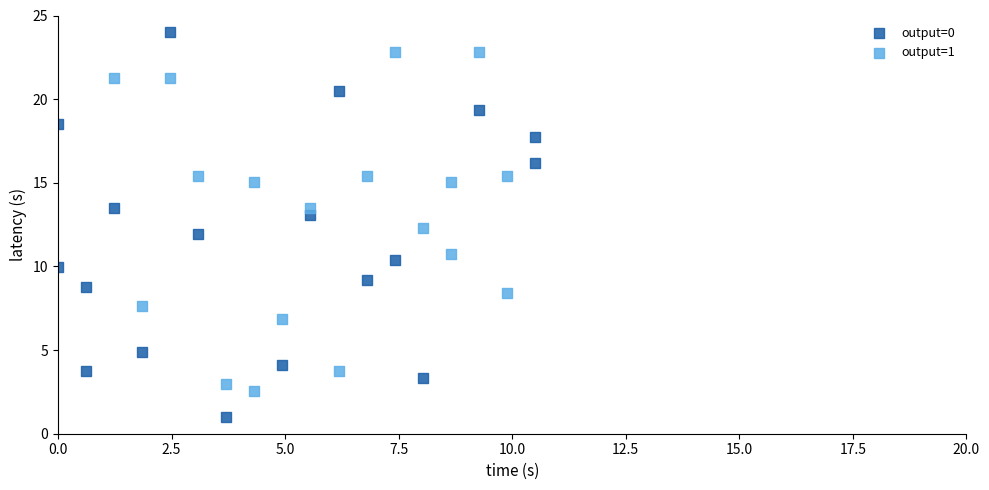

Which series reaches the minimum Y coordinate?

output=0